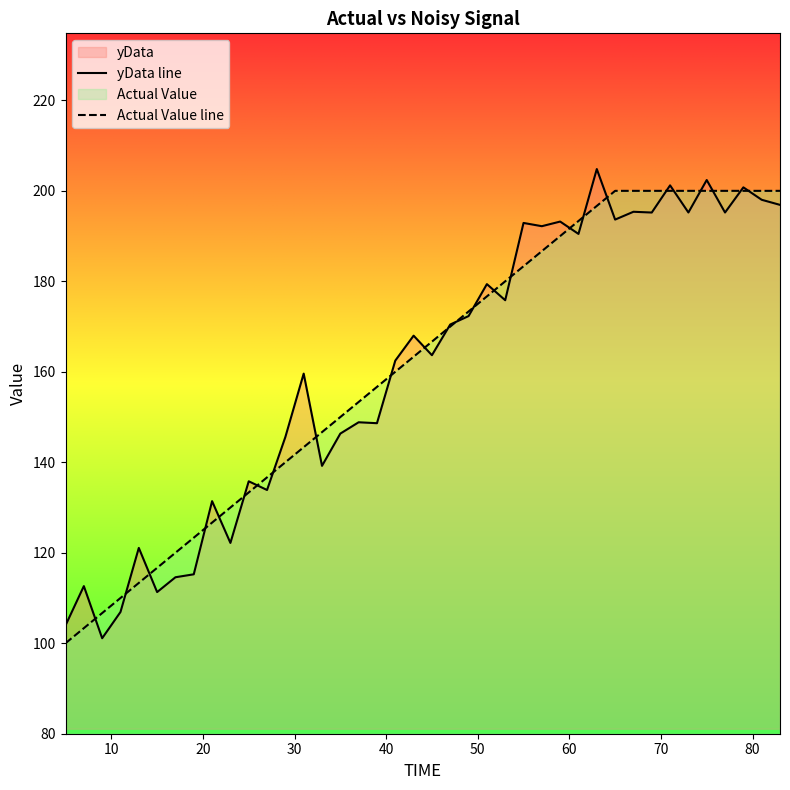

What is the maximum value for Actual Value line?

200.0